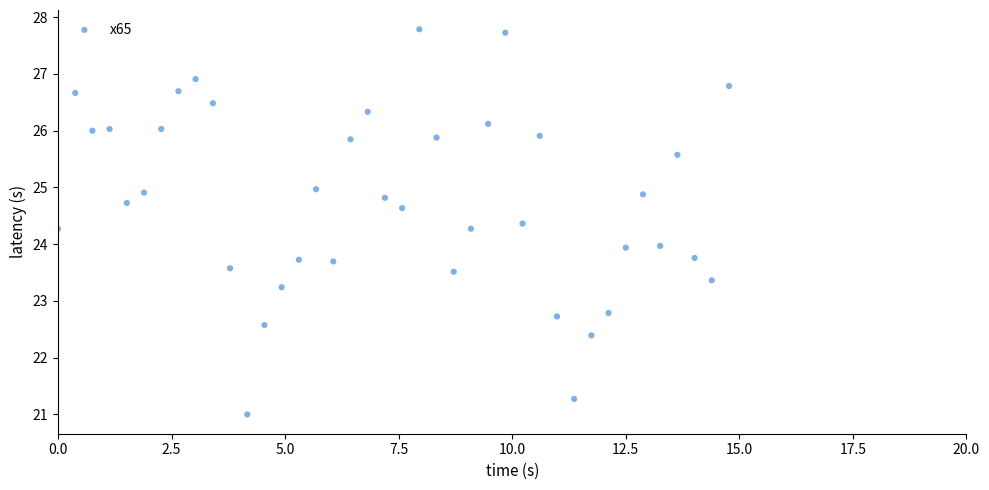

What is the range of Y values (max minus min)?

6.8